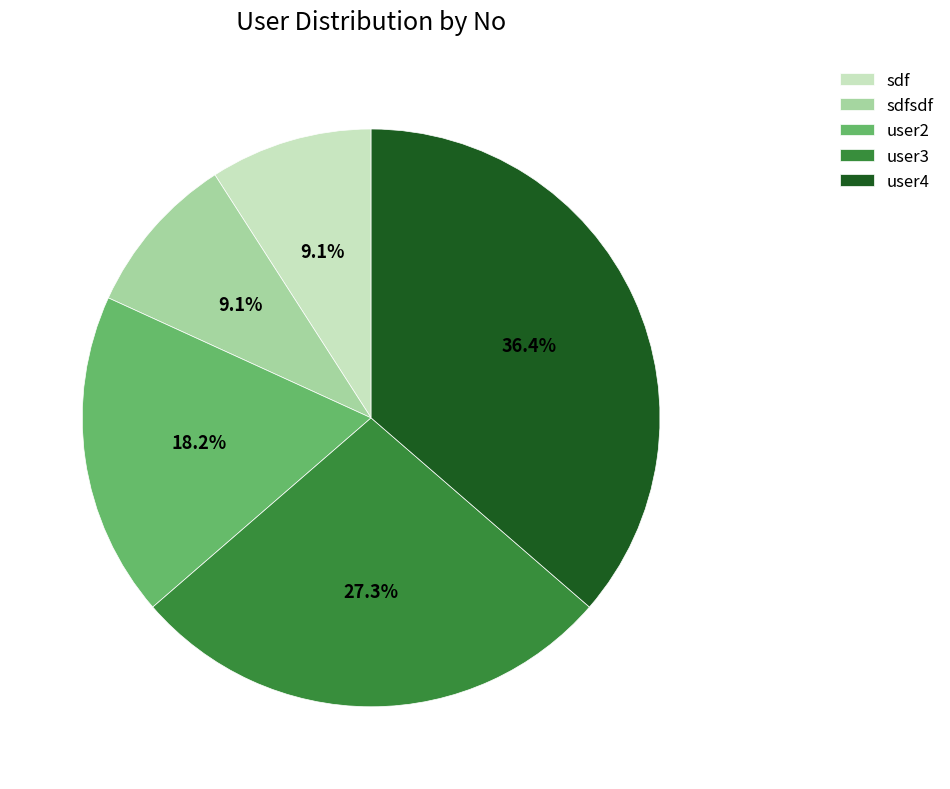

What percentage is the sdf slice, to the nearest percent?

9%